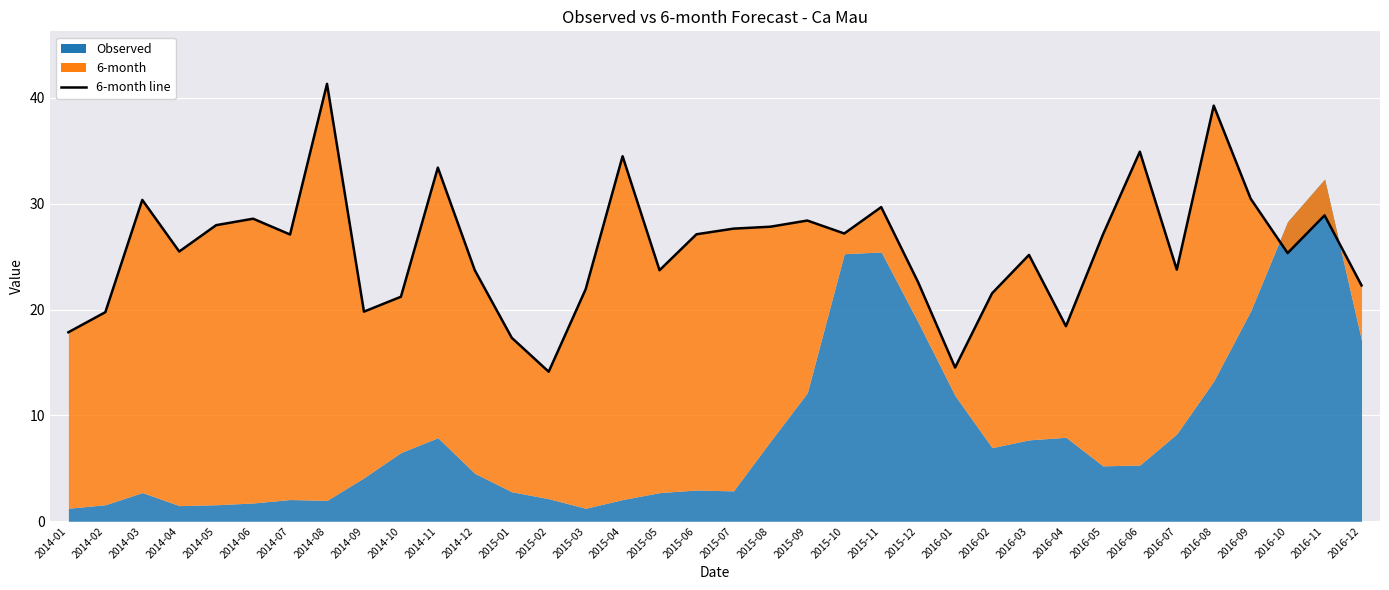

Rank the categories by value from highest to lowest.

2014-08, 2016-08, 2016-06, 2015-04, 2014-11, 2016-09, 2014-03, 2015-11, 2016-11, 2014-06, 2015-09, 2014-05, 2015-08, 2015-07, 2015-10, 2015-06, 2014-07, 2016-05, 2014-04, 2016-10, 2016-03, 2016-07, 2015-05, 2014-12, 2015-12, 2016-12, 2015-03, 2016-02, 2014-10, 2014-09, 2014-02, 2016-04, 2014-01, 2015-01, 2016-01, 2015-02